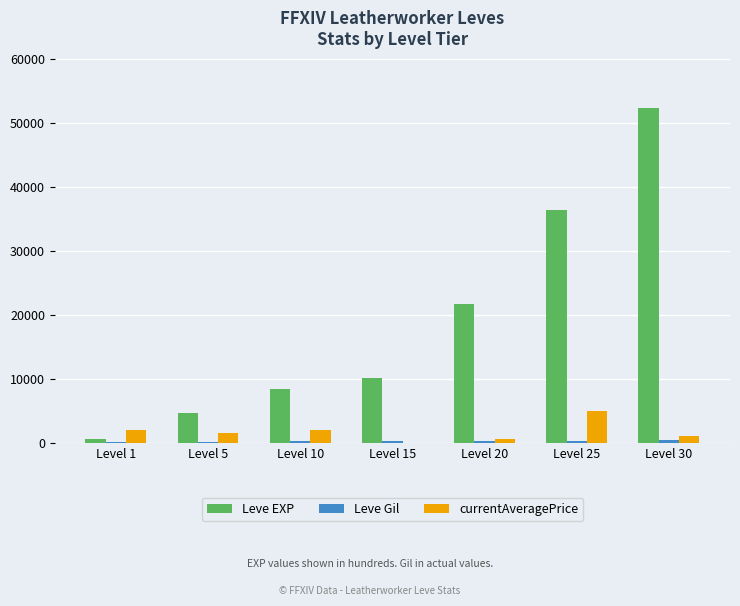

The value of Leve EXP at Level 15 is 15476. True or false?

False